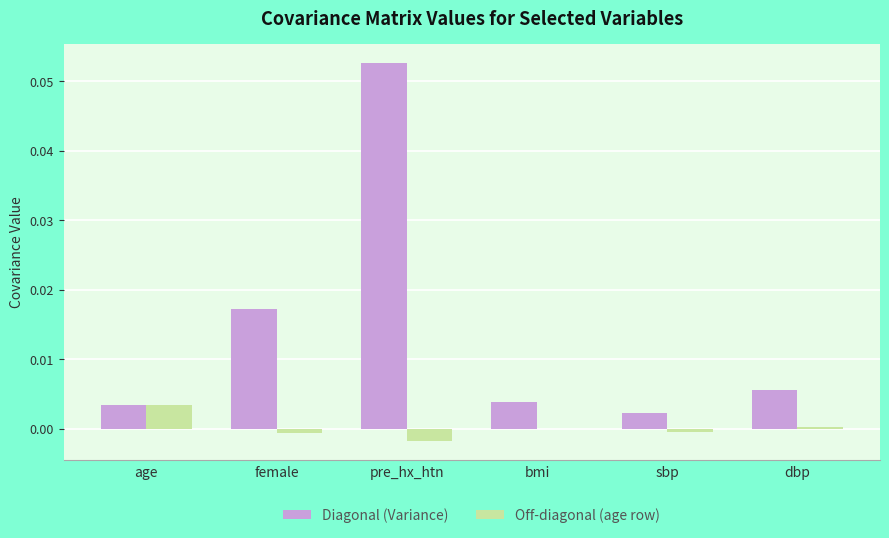

Between sbp and dbp, which series saw the biggest shift?

Diagonal (Variance)